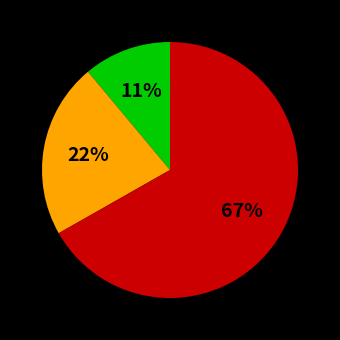

Does any single category account for the majority?

Yes